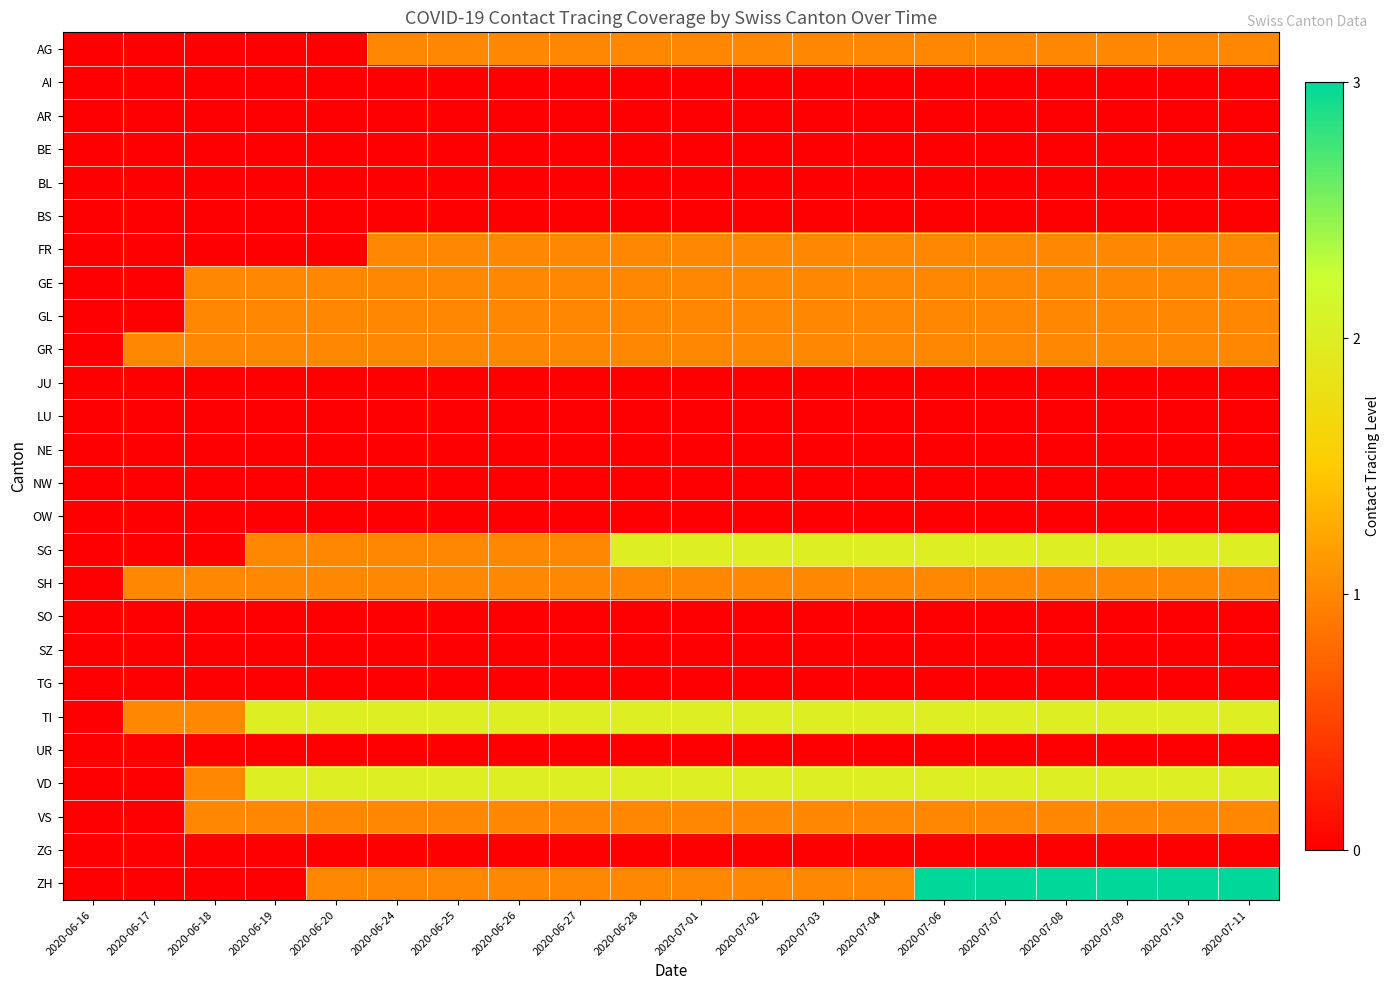

Reading left to right, extract all data points from this chart.

AG: 2020-06-16=0	2020-06-17=0	2020-06-18=0	2020-06-19=0	2020-06-20=0	2020-06-24=1	2020-06-25=1	2020-06-26=1	2020-06-27=1	2020-06-28=1	2020-07-01=1	2020-07-02=1	2020-07-03=1	2020-07-04=1	2020-07-06=1	2020-07-07=1	2020-07-08=1	2020-07-09=1	2020-07-10=1	2020-07-11=1
AI: 2020-06-16=0	2020-06-17=0	2020-06-18=0	2020-06-19=0	2020-06-20=0	2020-06-24=0	2020-06-25=0	2020-06-26=0	2020-06-27=0	2020-06-28=0	2020-07-01=0	2020-07-02=0	2020-07-03=0	2020-07-04=0	2020-07-06=0	2020-07-07=0	2020-07-08=0	2020-07-09=0	2020-07-10=0	2020-07-11=0
AR: 2020-06-16=0	2020-06-17=0	2020-06-18=0	2020-06-19=0	2020-06-20=0	2020-06-24=0	2020-06-25=0	2020-06-26=0	2020-06-27=0	2020-06-28=0	2020-07-01=0	2020-07-02=0	2020-07-03=0	2020-07-04=0	2020-07-06=0	2020-07-07=0	2020-07-08=0	2020-07-09=0	2020-07-10=0	2020-07-11=0
BE: 2020-06-16=0	2020-06-17=0	2020-06-18=0	2020-06-19=0	2020-06-20=0	2020-06-24=0	2020-06-25=0	2020-06-26=0	2020-06-27=0	2020-06-28=0	2020-07-01=0	2020-07-02=0	2020-07-03=0	2020-07-04=0	2020-07-06=0	2020-07-07=0	2020-07-08=0	2020-07-09=0	2020-07-10=0	2020-07-11=0
BL: 2020-06-16=0	2020-06-17=0	2020-06-18=0	2020-06-19=0	2020-06-20=0	2020-06-24=0	2020-06-25=0	2020-06-26=0	2020-06-27=0	2020-06-28=0	2020-07-01=0	2020-07-02=0	2020-07-03=0	2020-07-04=0	2020-07-06=0	2020-07-07=0	2020-07-08=0	2020-07-09=0	2020-07-10=0	2020-07-11=0
BS: 2020-06-16=0	2020-06-17=0	2020-06-18=0	2020-06-19=0	2020-06-20=0	2020-06-24=0	2020-06-25=0	2020-06-26=0	2020-06-27=0	2020-06-28=0	2020-07-01=0	2020-07-02=0	2020-07-03=0	2020-07-04=0	2020-07-06=0	2020-07-07=0	2020-07-08=0	2020-07-09=0	2020-07-10=0	2020-07-11=0
FR: 2020-06-16=0	2020-06-17=0	2020-06-18=0	2020-06-19=0	2020-06-20=0	2020-06-24=1	2020-06-25=1	2020-06-26=1	2020-06-27=1	2020-06-28=1	2020-07-01=1	2020-07-02=1	2020-07-03=1	2020-07-04=1	2020-07-06=1	2020-07-07=1	2020-07-08=1	2020-07-09=1	2020-07-10=1	2020-07-11=1
GE: 2020-06-16=0	2020-06-17=0	2020-06-18=1	2020-06-19=1	2020-06-20=1	2020-06-24=1	2020-06-25=1	2020-06-26=1	2020-06-27=1	2020-06-28=1	2020-07-01=1	2020-07-02=1	2020-07-03=1	2020-07-04=1	2020-07-06=1	2020-07-07=1	2020-07-08=1	2020-07-09=1	2020-07-10=1	2020-07-11=1
GL: 2020-06-16=0	2020-06-17=0	2020-06-18=1	2020-06-19=1	2020-06-20=1	2020-06-24=1	2020-06-25=1	2020-06-26=1	2020-06-27=1	2020-06-28=1	2020-07-01=1	2020-07-02=1	2020-07-03=1	2020-07-04=1	2020-07-06=1	2020-07-07=1	2020-07-08=1	2020-07-09=1	2020-07-10=1	2020-07-11=1
GR: 2020-06-16=0	2020-06-17=1	2020-06-18=1	2020-06-19=1	2020-06-20=1	2020-06-24=1	2020-06-25=1	2020-06-26=1	2020-06-27=1	2020-06-28=1	2020-07-01=1	2020-07-02=1	2020-07-03=1	2020-07-04=1	2020-07-06=1	2020-07-07=1	2020-07-08=1	2020-07-09=1	2020-07-10=1	2020-07-11=1
JU: 2020-06-16=0	2020-06-17=0	2020-06-18=0	2020-06-19=0	2020-06-20=0	2020-06-24=0	2020-06-25=0	2020-06-26=0	2020-06-27=0	2020-06-28=0	2020-07-01=0	2020-07-02=0	2020-07-03=0	2020-07-04=0	2020-07-06=0	2020-07-07=0	2020-07-08=0	2020-07-09=0	2020-07-10=0	2020-07-11=0
LU: 2020-06-16=0	2020-06-17=0	2020-06-18=0	2020-06-19=0	2020-06-20=0	2020-06-24=0	2020-06-25=0	2020-06-26=0	2020-06-27=0	2020-06-28=0	2020-07-01=0	2020-07-02=0	2020-07-03=0	2020-07-04=0	2020-07-06=0	2020-07-07=0	2020-07-08=0	2020-07-09=0	2020-07-10=0	2020-07-11=0
NE: 2020-06-16=0	2020-06-17=0	2020-06-18=0	2020-06-19=0	2020-06-20=0	2020-06-24=0	2020-06-25=0	2020-06-26=0	2020-06-27=0	2020-06-28=0	2020-07-01=0	2020-07-02=0	2020-07-03=0	2020-07-04=0	2020-07-06=0	2020-07-07=0	2020-07-08=0	2020-07-09=0	2020-07-10=0	2020-07-11=0
NW: 2020-06-16=0	2020-06-17=0	2020-06-18=0	2020-06-19=0	2020-06-20=0	2020-06-24=0	2020-06-25=0	2020-06-26=0	2020-06-27=0	2020-06-28=0	2020-07-01=0	2020-07-02=0	2020-07-03=0	2020-07-04=0	2020-07-06=0	2020-07-07=0	2020-07-08=0	2020-07-09=0	2020-07-10=0	2020-07-11=0
OW: 2020-06-16=0	2020-06-17=0	2020-06-18=0	2020-06-19=0	2020-06-20=0	2020-06-24=0	2020-06-25=0	2020-06-26=0	2020-06-27=0	2020-06-28=0	2020-07-01=0	2020-07-02=0	2020-07-03=0	2020-07-04=0	2020-07-06=0	2020-07-07=0	2020-07-08=0	2020-07-09=0	2020-07-10=0	2020-07-11=0
SG: 2020-06-16=0	2020-06-17=0	2020-06-18=0	2020-06-19=1	2020-06-20=1	2020-06-24=1	2020-06-25=1	2020-06-26=1	2020-06-27=1	2020-06-28=2	2020-07-01=2	2020-07-02=2	2020-07-03=2	2020-07-04=2	2020-07-06=2	2020-07-07=2	2020-07-08=2	2020-07-09=2	2020-07-10=2	2020-07-11=2
SH: 2020-06-16=0	2020-06-17=1	2020-06-18=1	2020-06-19=1	2020-06-20=1	2020-06-24=1	2020-06-25=1	2020-06-26=1	2020-06-27=1	2020-06-28=1	2020-07-01=1	2020-07-02=1	2020-07-03=1	2020-07-04=1	2020-07-06=1	2020-07-07=1	2020-07-08=1	2020-07-09=1	2020-07-10=1	2020-07-11=1
SO: 2020-06-16=0	2020-06-17=0	2020-06-18=0	2020-06-19=0	2020-06-20=0	2020-06-24=0	2020-06-25=0	2020-06-26=0	2020-06-27=0	2020-06-28=0	2020-07-01=0	2020-07-02=0	2020-07-03=0	2020-07-04=0	2020-07-06=0	2020-07-07=0	2020-07-08=0	2020-07-09=0	2020-07-10=0	2020-07-11=0
SZ: 2020-06-16=0	2020-06-17=0	2020-06-18=0	2020-06-19=0	2020-06-20=0	2020-06-24=0	2020-06-25=0	2020-06-26=0	2020-06-27=0	2020-06-28=0	2020-07-01=0	2020-07-02=0	2020-07-03=0	2020-07-04=0	2020-07-06=0	2020-07-07=0	2020-07-08=0	2020-07-09=0	2020-07-10=0	2020-07-11=0
TG: 2020-06-16=0	2020-06-17=0	2020-06-18=0	2020-06-19=0	2020-06-20=0	2020-06-24=0	2020-06-25=0	2020-06-26=0	2020-06-27=0	2020-06-28=0	2020-07-01=0	2020-07-02=0	2020-07-03=0	2020-07-04=0	2020-07-06=0	2020-07-07=0	2020-07-08=0	2020-07-09=0	2020-07-10=0	2020-07-11=0
TI: 2020-06-16=0	2020-06-17=1	2020-06-18=1	2020-06-19=2	2020-06-20=2	2020-06-24=2	2020-06-25=2	2020-06-26=2	2020-06-27=2	2020-06-28=2	2020-07-01=2	2020-07-02=2	2020-07-03=2	2020-07-04=2	2020-07-06=2	2020-07-07=2	2020-07-08=2	2020-07-09=2	2020-07-10=2	2020-07-11=2
UR: 2020-06-16=0	2020-06-17=0	2020-06-18=0	2020-06-19=0	2020-06-20=0	2020-06-24=0	2020-06-25=0	2020-06-26=0	2020-06-27=0	2020-06-28=0	2020-07-01=0	2020-07-02=0	2020-07-03=0	2020-07-04=0	2020-07-06=0	2020-07-07=0	2020-07-08=0	2020-07-09=0	2020-07-10=0	2020-07-11=0
VD: 2020-06-16=0	2020-06-17=0	2020-06-18=1	2020-06-19=2	2020-06-20=2	2020-06-24=2	2020-06-25=2	2020-06-26=2	2020-06-27=2	2020-06-28=2	2020-07-01=2	2020-07-02=2	2020-07-03=2	2020-07-04=2	2020-07-06=2	2020-07-07=2	2020-07-08=2	2020-07-09=2	2020-07-10=2	2020-07-11=2
VS: 2020-06-16=0	2020-06-17=0	2020-06-18=1	2020-06-19=1	2020-06-20=1	2020-06-24=1	2020-06-25=1	2020-06-26=1	2020-06-27=1	2020-06-28=1	2020-07-01=1	2020-07-02=1	2020-07-03=1	2020-07-04=1	2020-07-06=1	2020-07-07=1	2020-07-08=1	2020-07-09=1	2020-07-10=1	2020-07-11=1
ZG: 2020-06-16=0	2020-06-17=0	2020-06-18=0	2020-06-19=0	2020-06-20=0	2020-06-24=0	2020-06-25=0	2020-06-26=0	2020-06-27=0	2020-06-28=0	2020-07-01=0	2020-07-02=0	2020-07-03=0	2020-07-04=0	2020-07-06=0	2020-07-07=0	2020-07-08=0	2020-07-09=0	2020-07-10=0	2020-07-11=0
ZH: 2020-06-16=0	2020-06-17=0	2020-06-18=0	2020-06-19=0	2020-06-20=1	2020-06-24=1	2020-06-25=1	2020-06-26=1	2020-06-27=1	2020-06-28=1	2020-07-01=1	2020-07-02=1	2020-07-03=1	2020-07-04=1	2020-07-06=3	2020-07-07=3	2020-07-08=3	2020-07-09=3	2020-07-10=3	2020-07-11=3